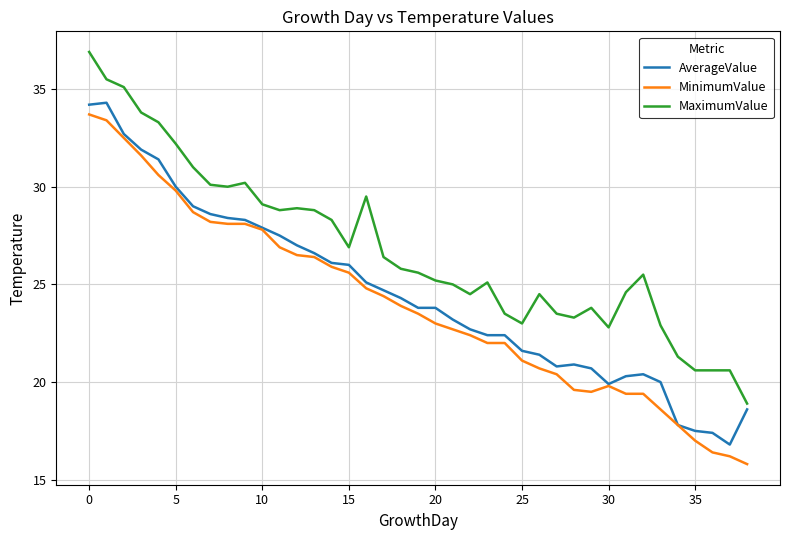

True or false: MinimumValue and MaximumValue intersect in this chart.

False